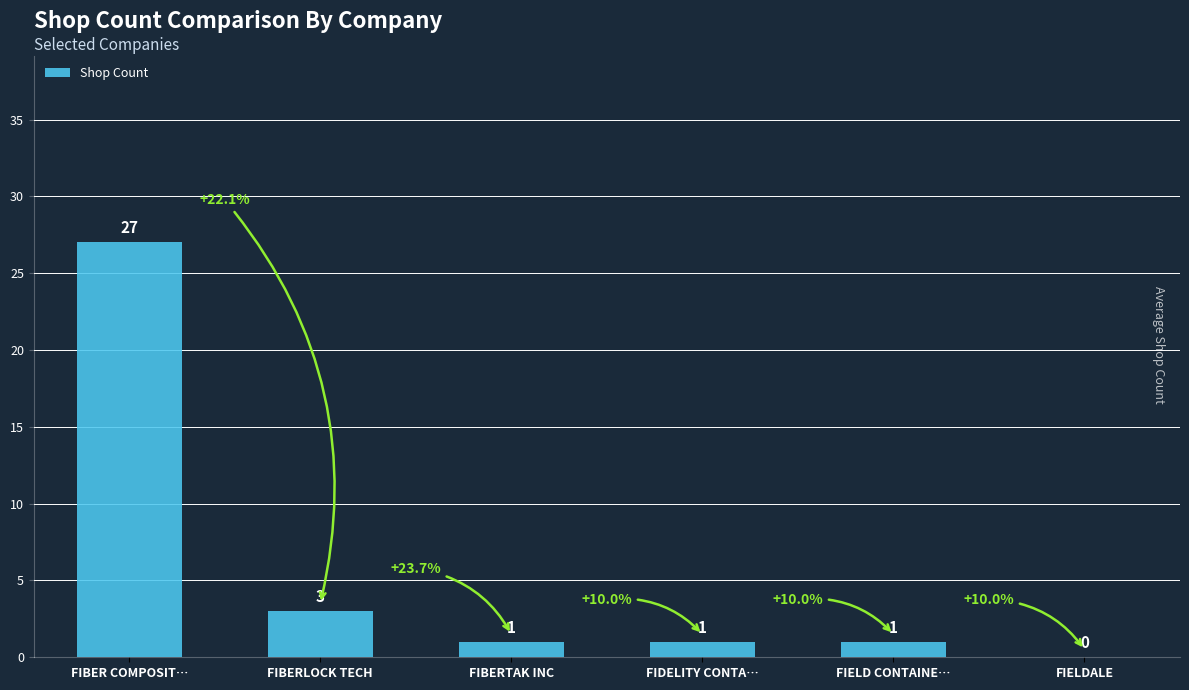

What is the sum of the values at FIBERLOCK TECH and FIELD CONTAINE…?

4